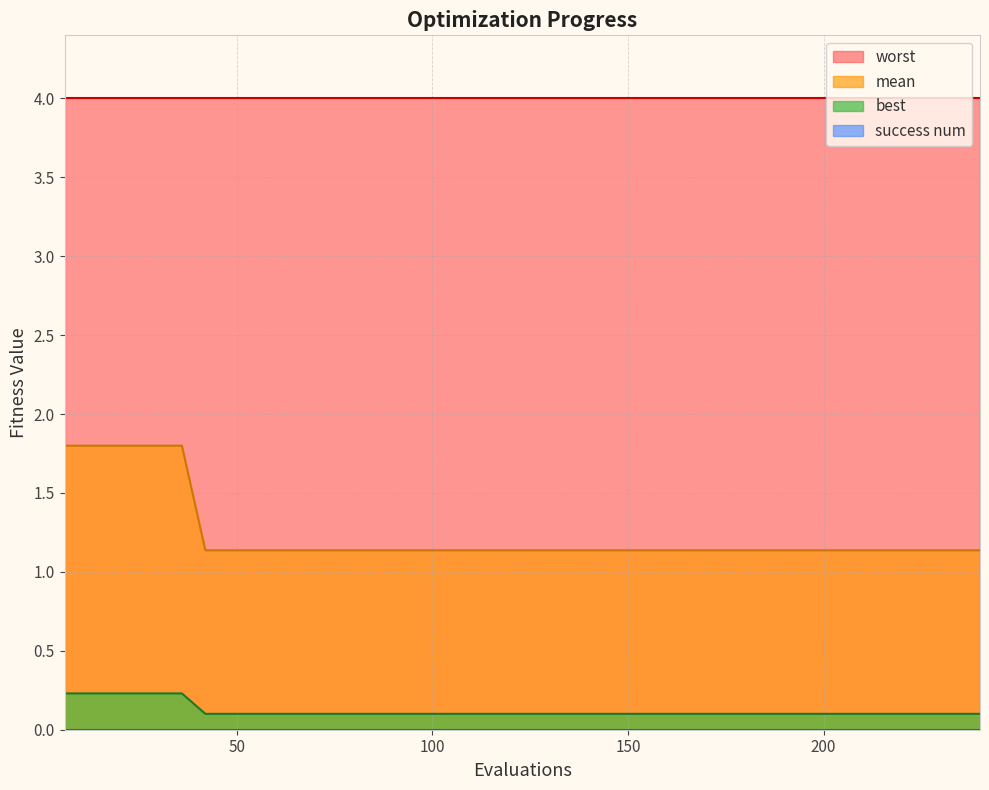

True or false: mean and best intersect in this chart.

False